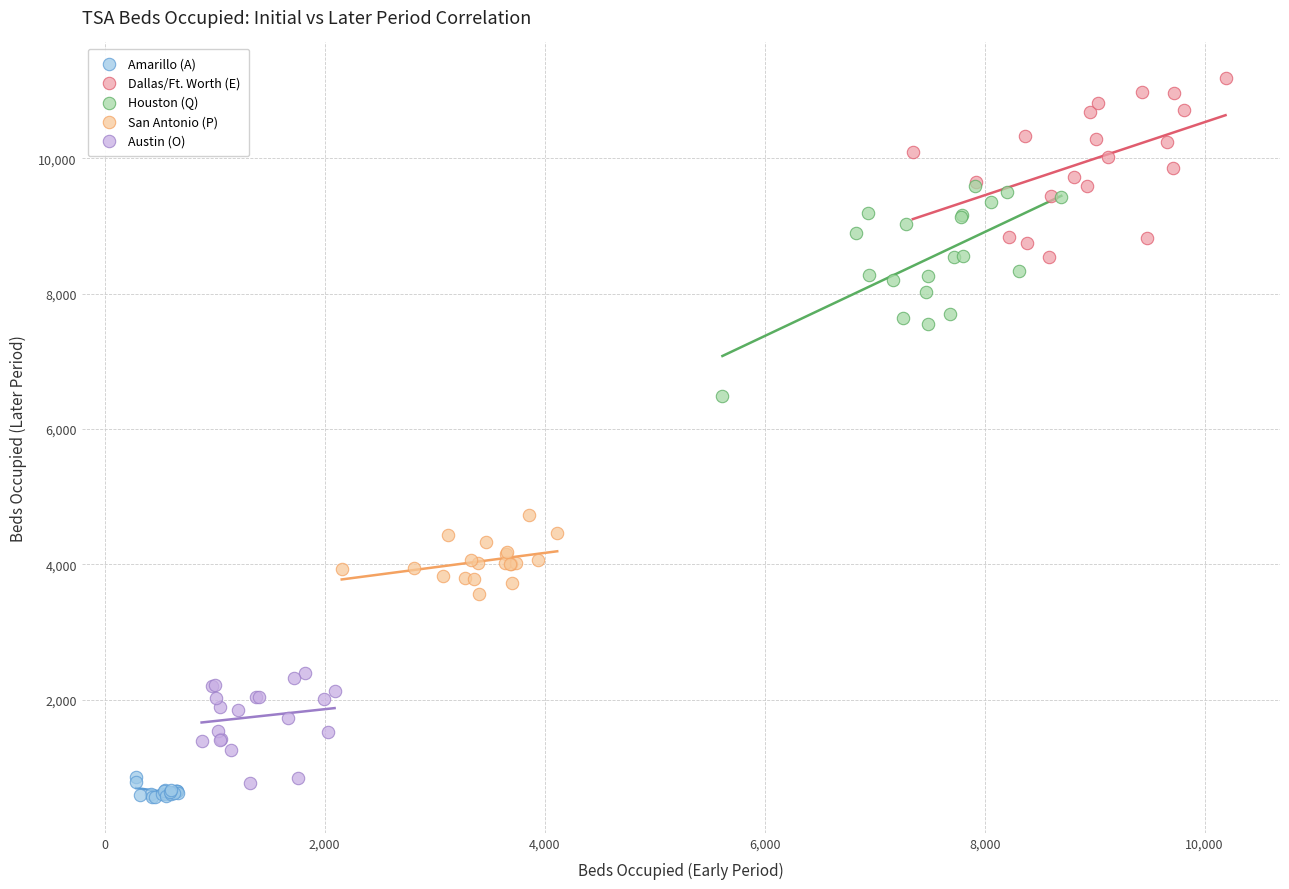

Which series has the largest Y range (max minus min)?

Houston (Q)